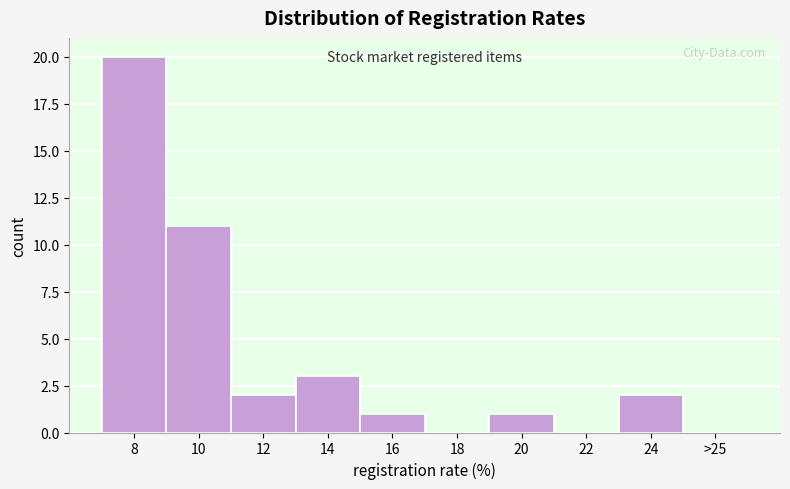

Reading left to right, extract all data points from this chart.

8=20	10=11	12=2	14=3	16=1	18=0	20=1	22=0	24=2	>25=0